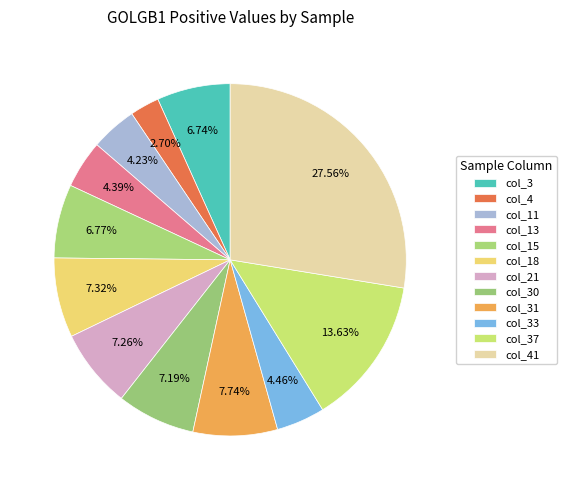

Which slice is the smallest?

col_4